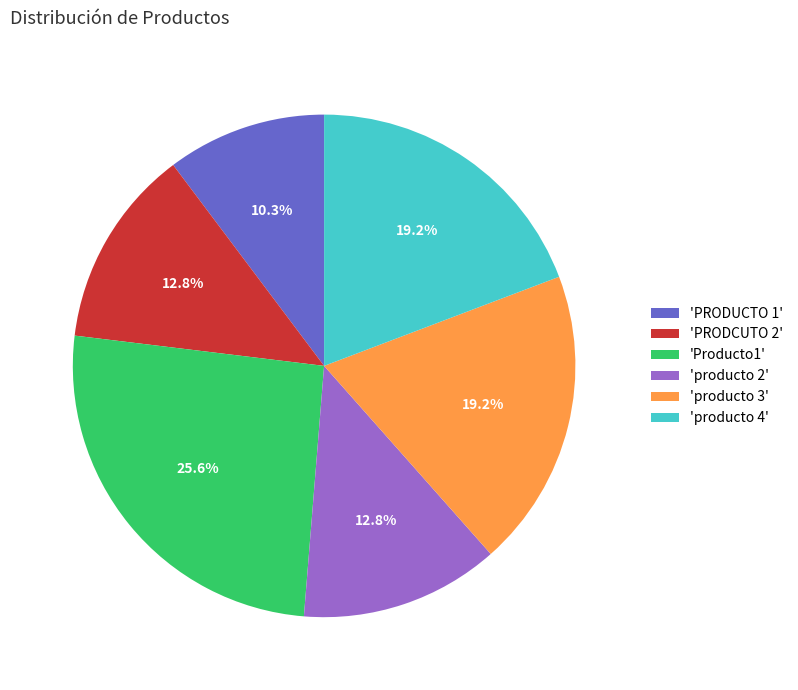

Does any single category account for the majority?

No